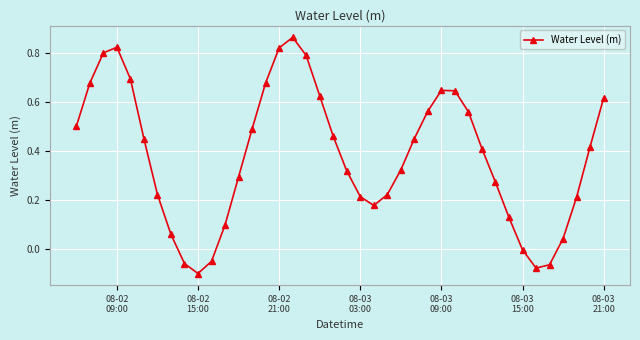

How many interior local valleys (lower than both neighbors) does the data have?

3